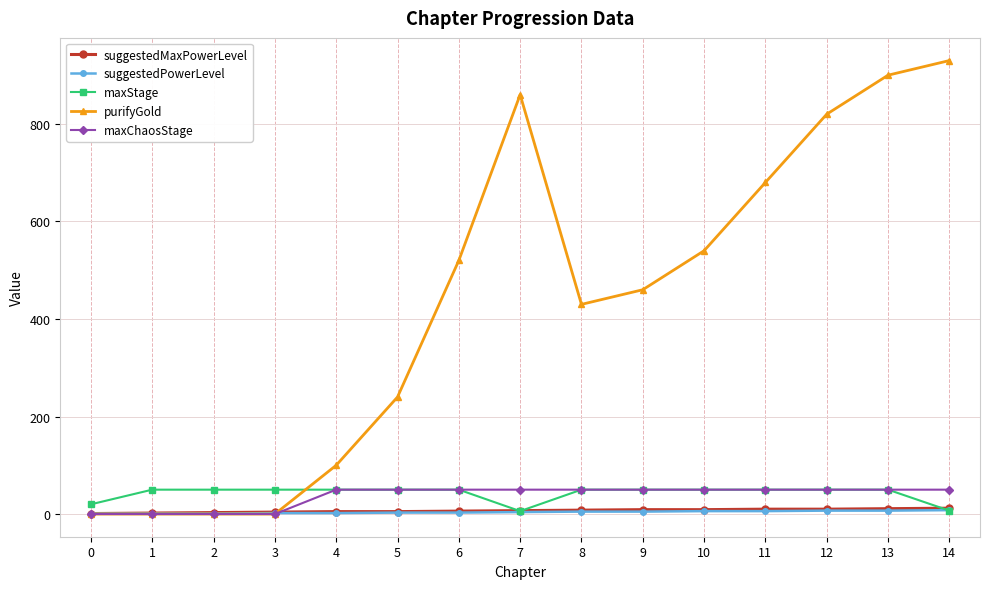

Which series has the largest total across all categories?

purifyGold